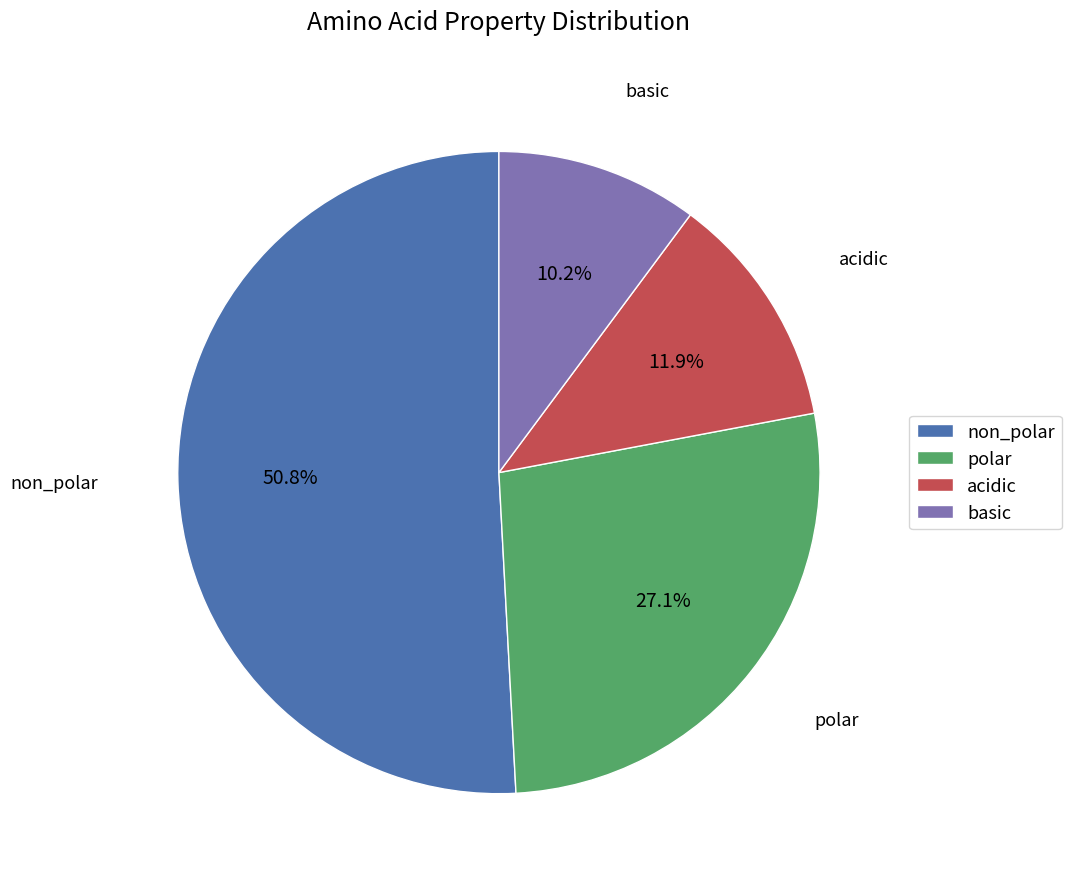

Does basic represent more than half of the total?

No